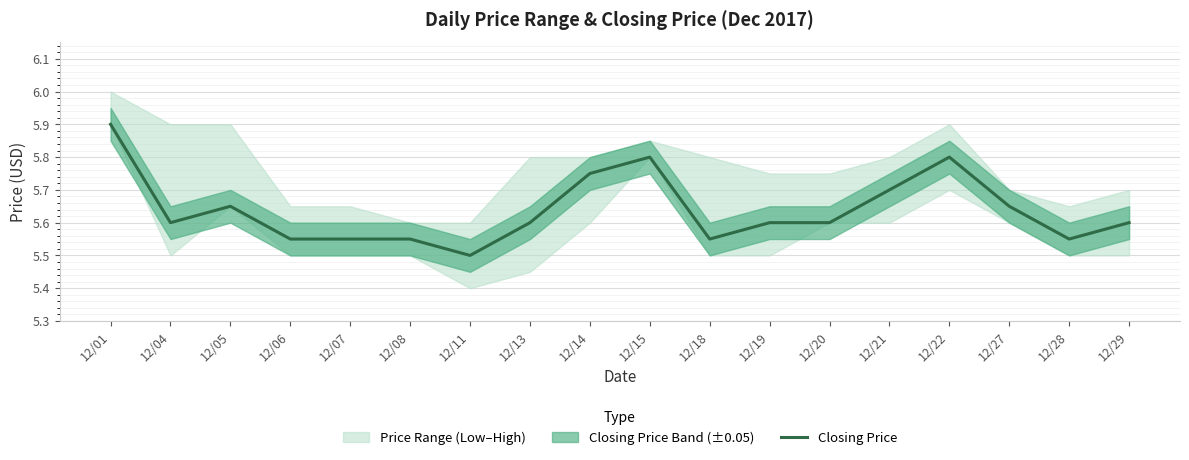

What is the sum of the values at 12/04 and 12/14?

11.3